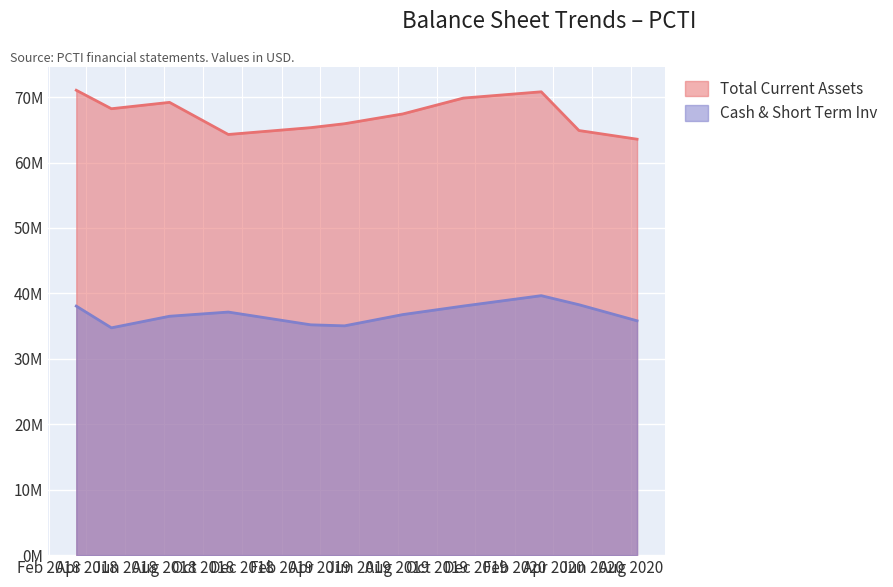

What position from the right is 2019-11-12?

4